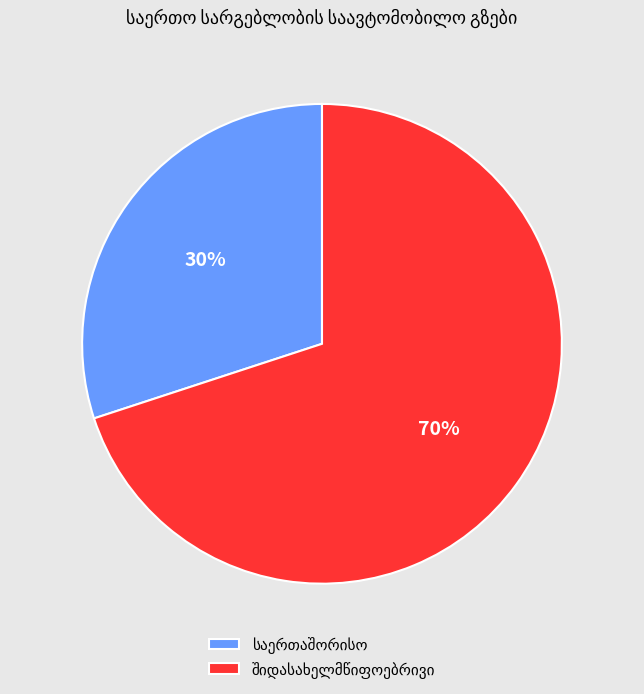

To the nearest percent, what is the difference between the largest and smallest slice percentages?

40%